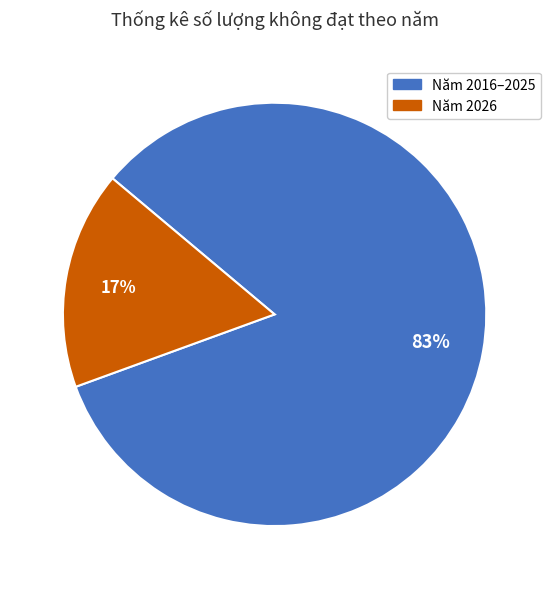

To the nearest percent, what is the average slice percentage?

50%